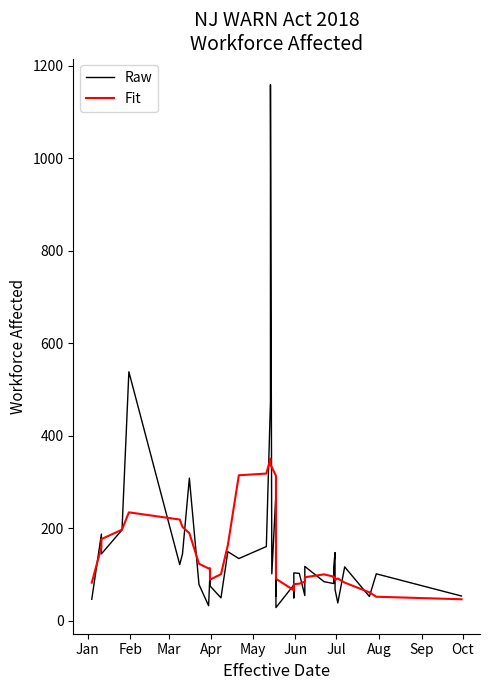

Is the value of Fit at Apr greater than the value of Raw at 10?

Yes